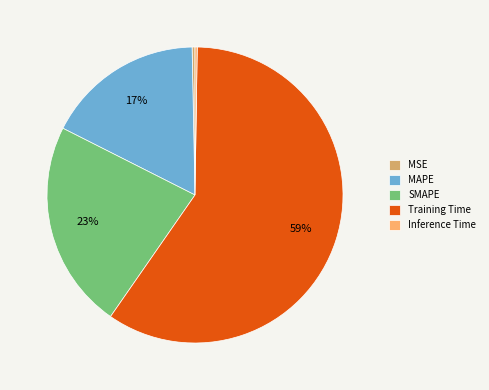

Is the sum of MAPE and Training Time greater than half?

Yes